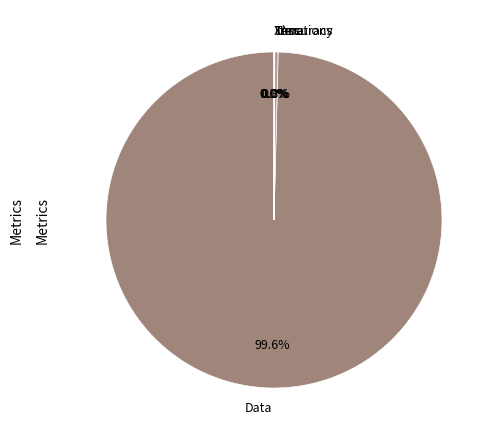

Approximately how many times larger is the value at Data compared to Iterations?

300.0